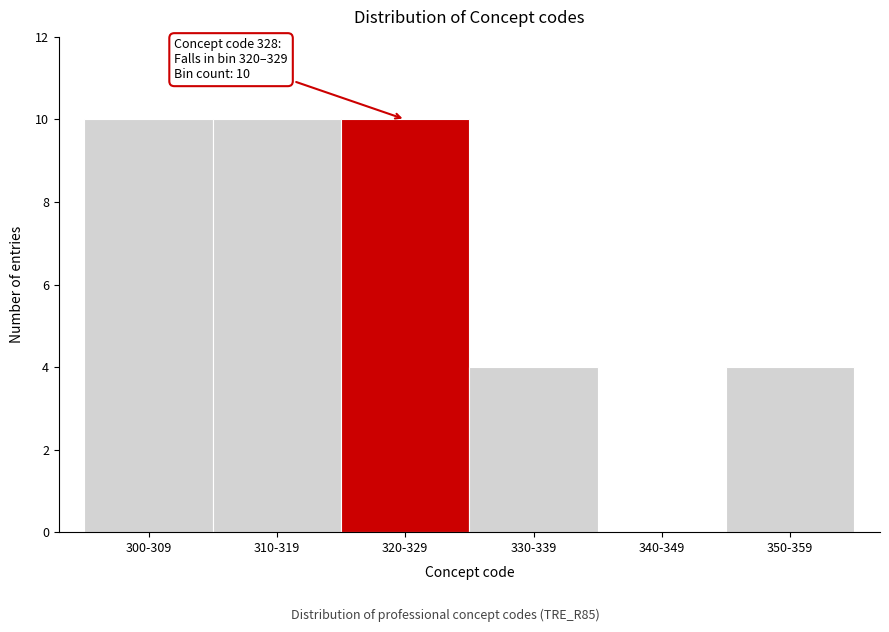

Reading right to left, transcribe all the data shown in this chart.

350-359=4	340-349=0	330-339=4	320-329=10	310-319=10	300-309=10